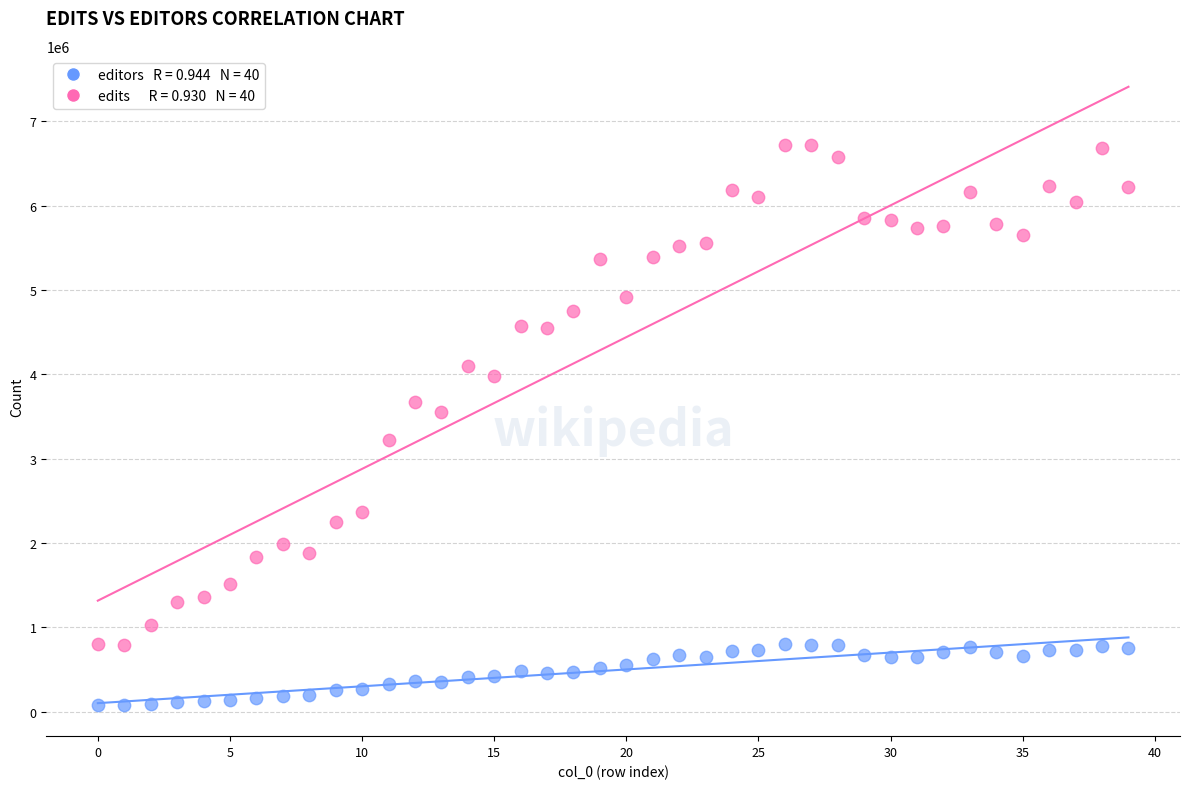

Across all data points, what is the range of Y values (max minus min)?

6645196